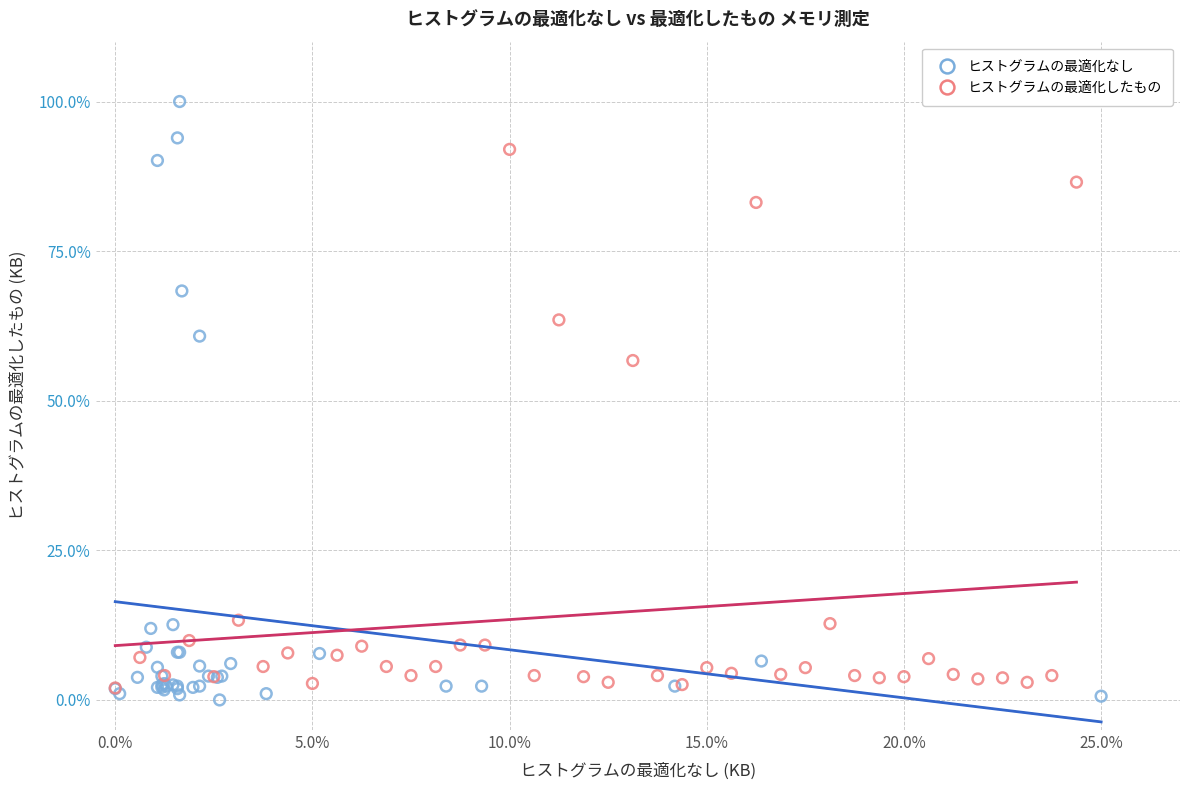

Which series reaches the maximum Y coordinate?

ヒストグラムの最適化なし